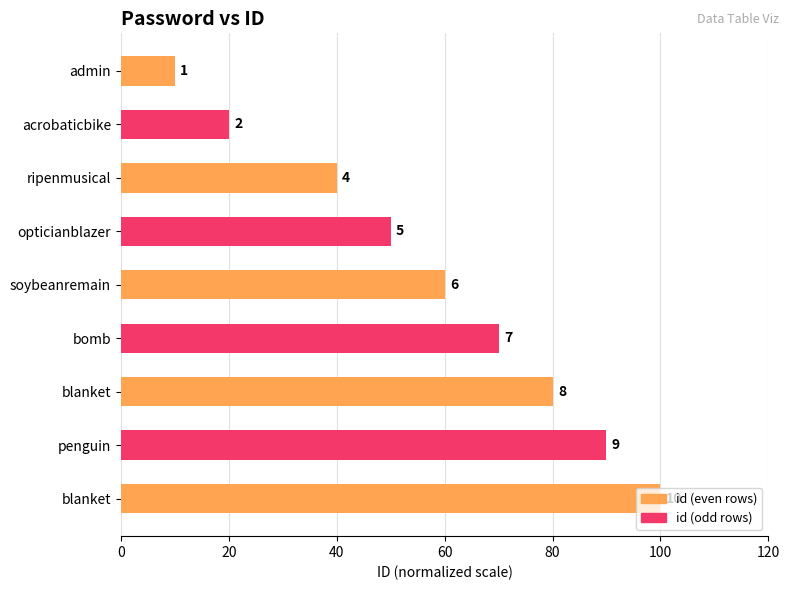

How many bars are there in total?

9